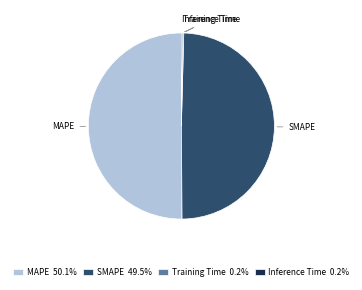

Does SMAPE represent more than half of the total?

No